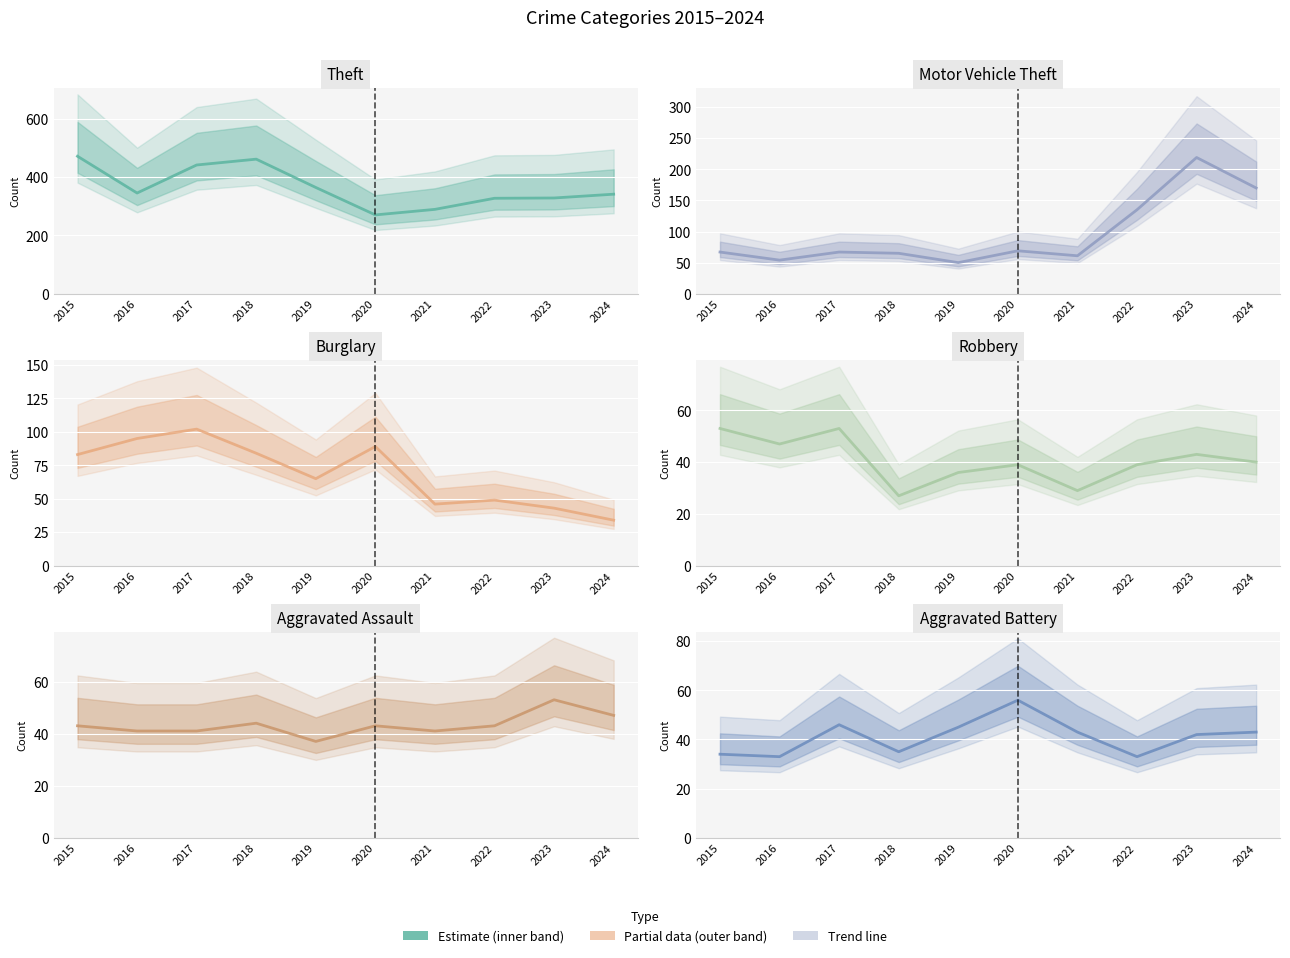

What is the difference between the highest and lowest values at 2017?

400